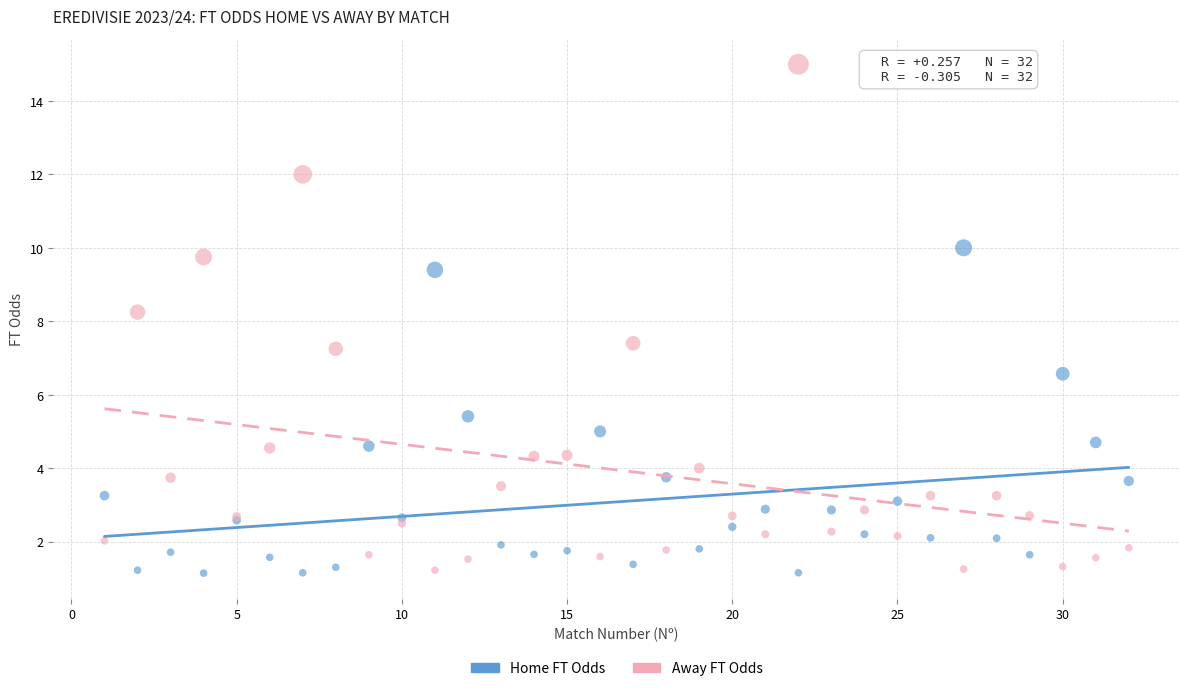

Which series has the widest spread of Y values?

Away FT Odds